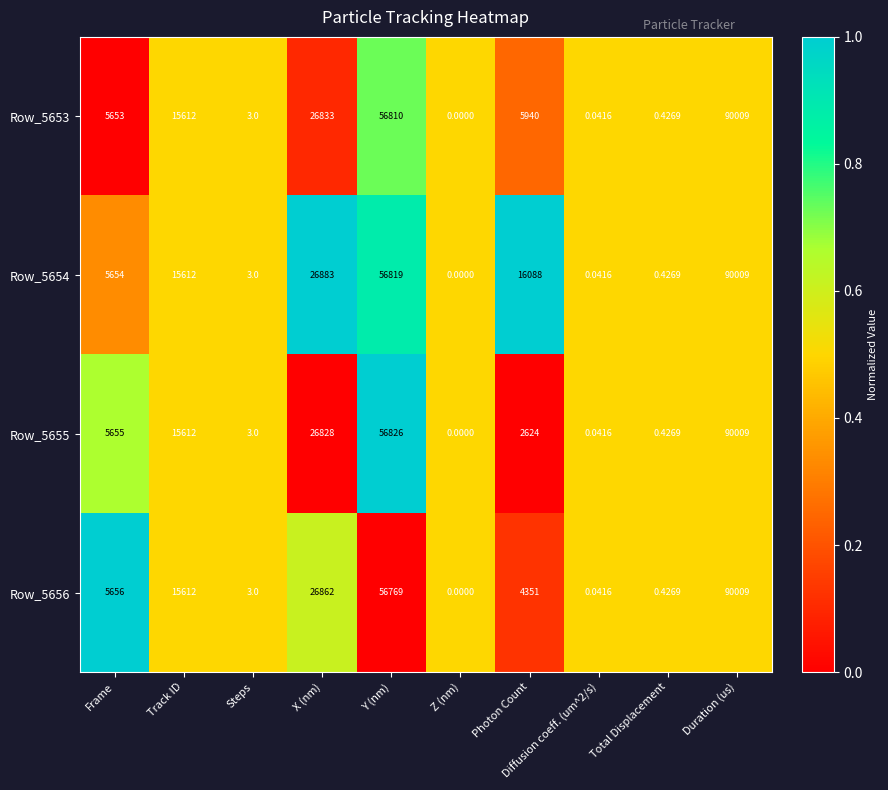

Between Y (nm) and Duration (us), which series saw the biggest shift?

Row_5656